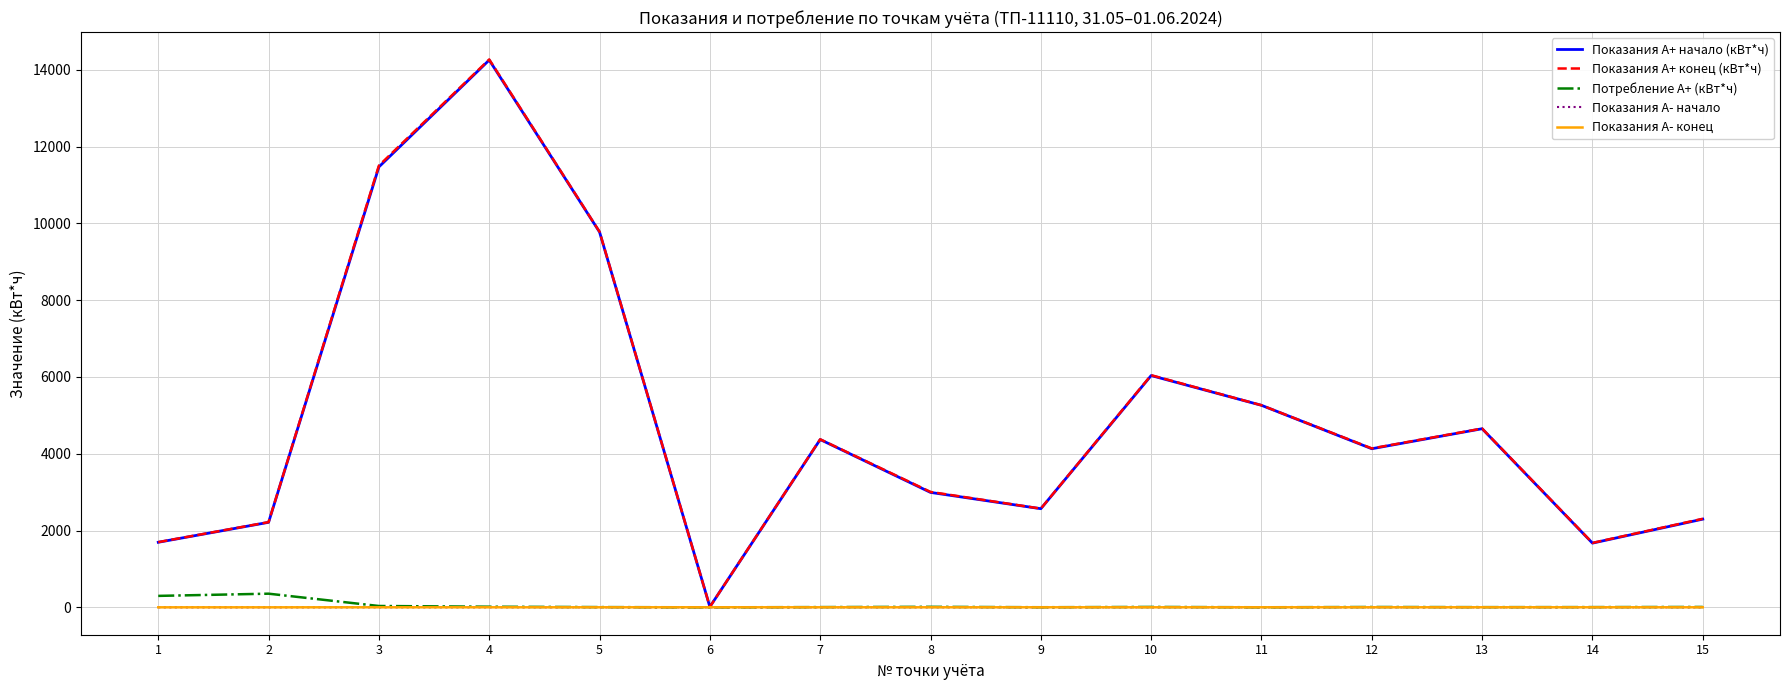

Does the chart display data point markers on the line(s)?

No